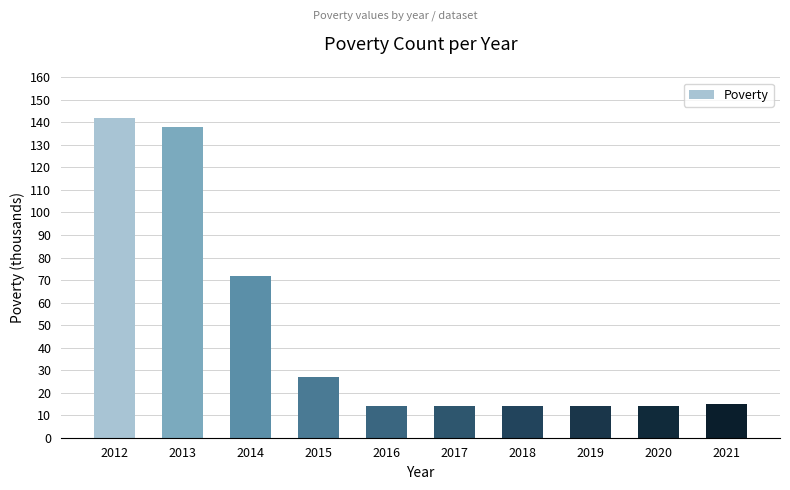

What is the smallest value displayed?

14